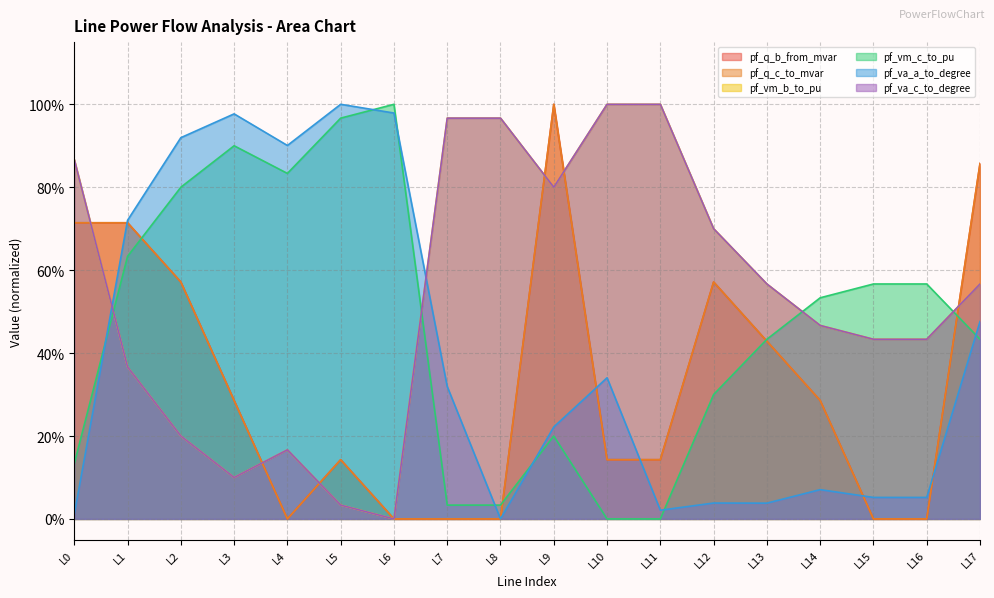

What is the sum of all pf_q_b_from_mvar values?

5.9